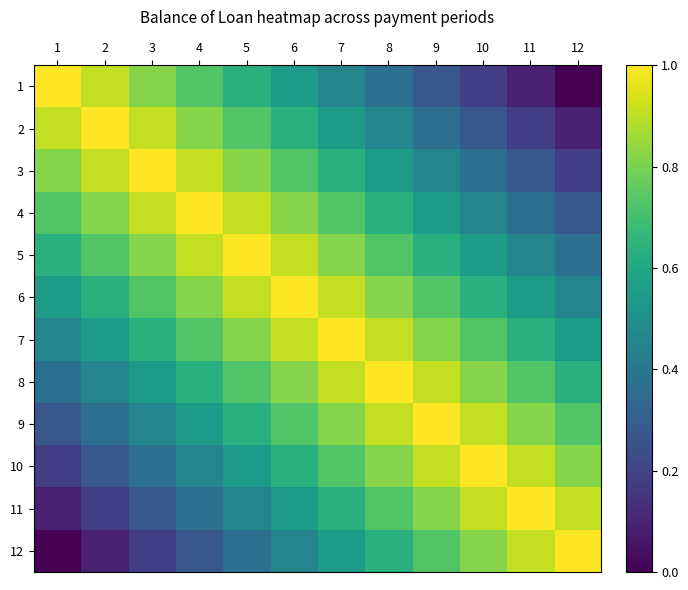

How many series are shown in this chart?

12